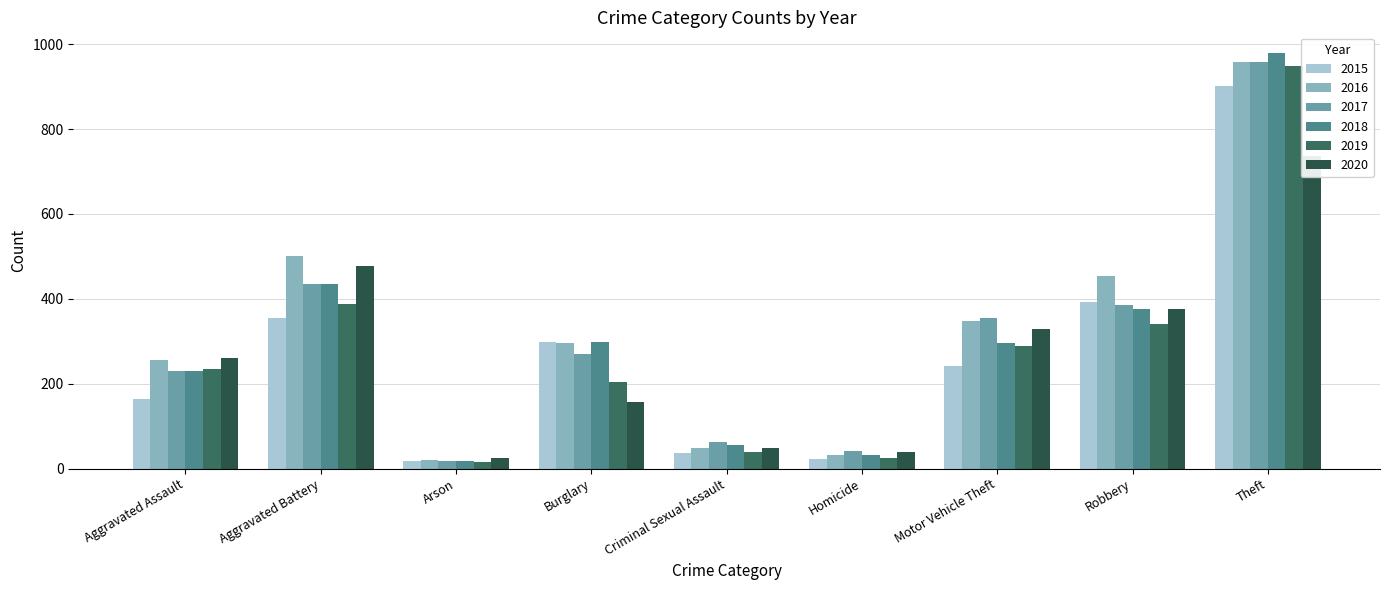

At how many categories does at least one series exceed 255?

6